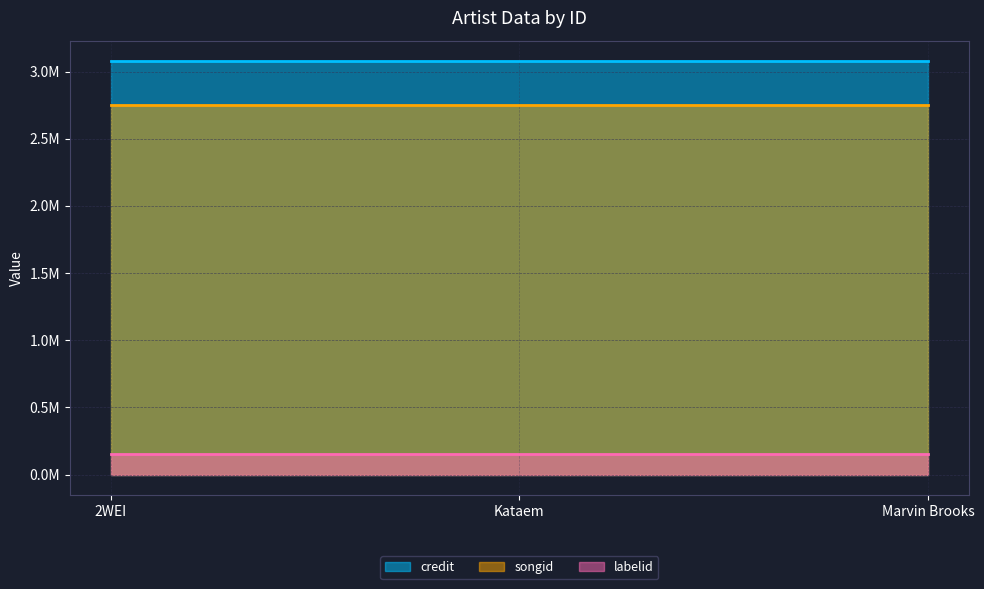

What is the sum of all songid values?

8241720